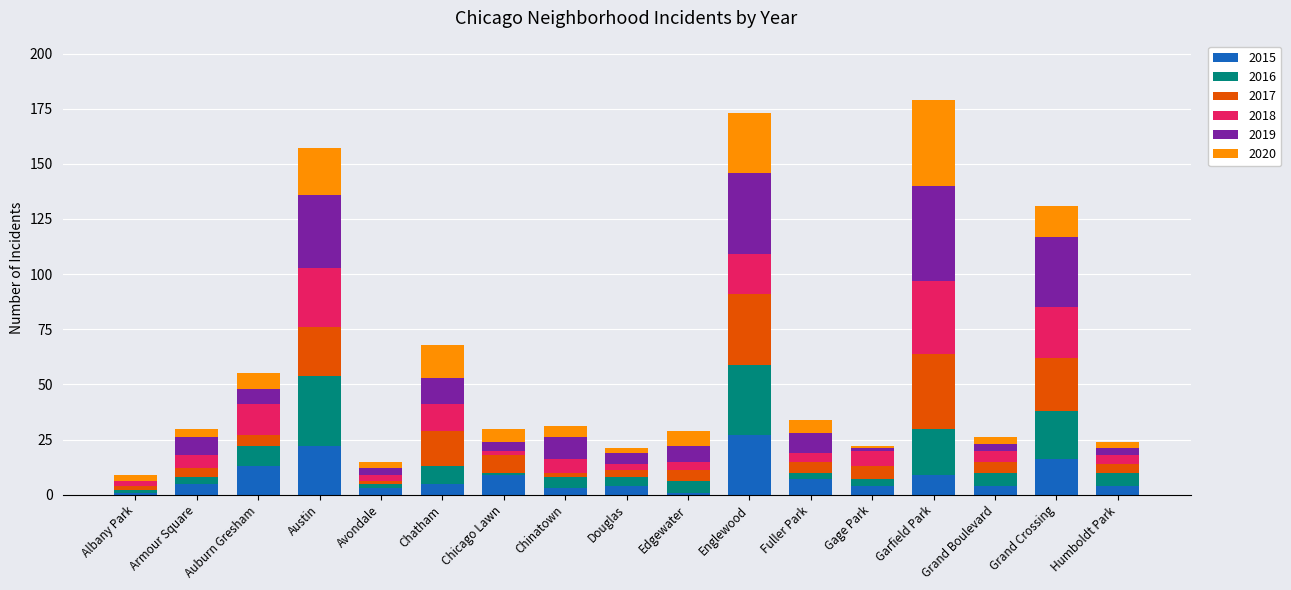

At which label does 2015 reach its peak?

Englewood